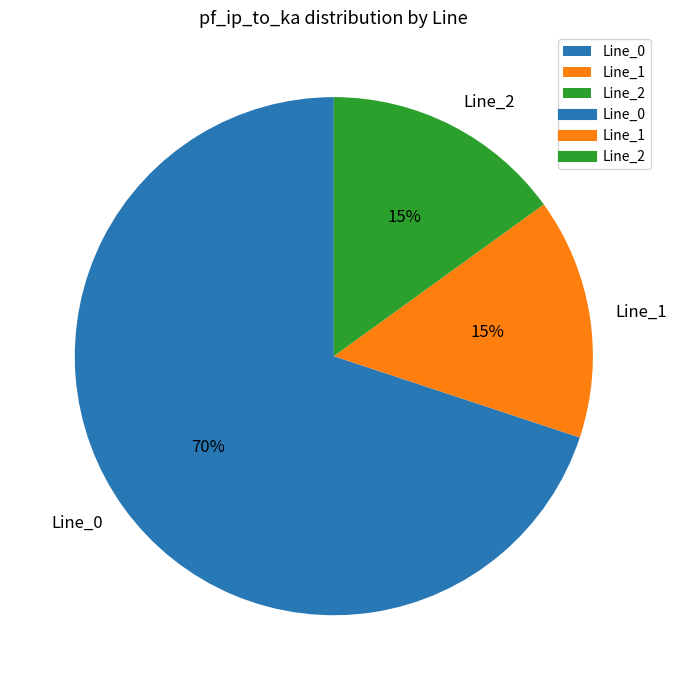

Is it true that Line_2 is 7% of the pie?

False